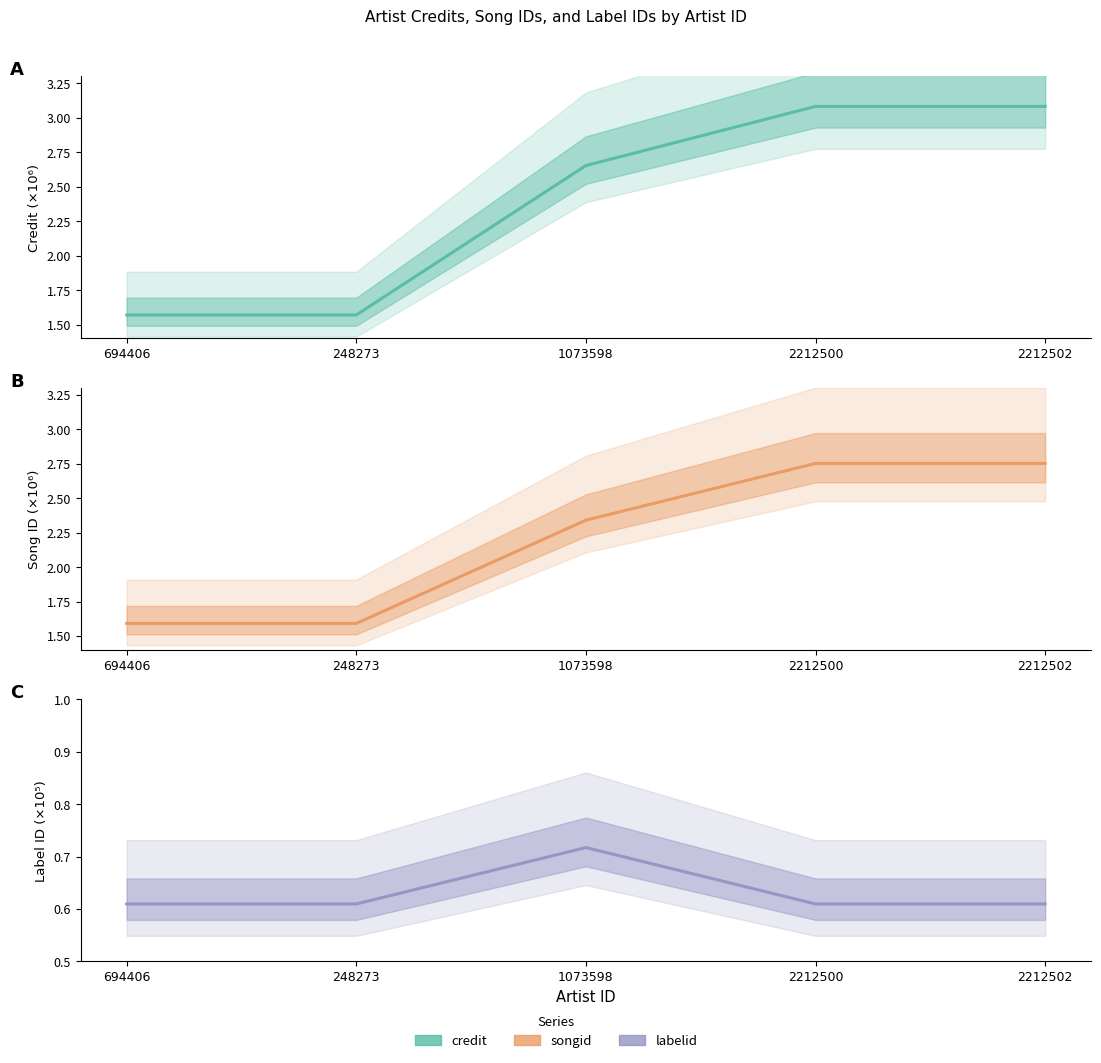

List the labels in order of songid value, largest first.

2212500, 2212502, 1073598, 694406, 248273